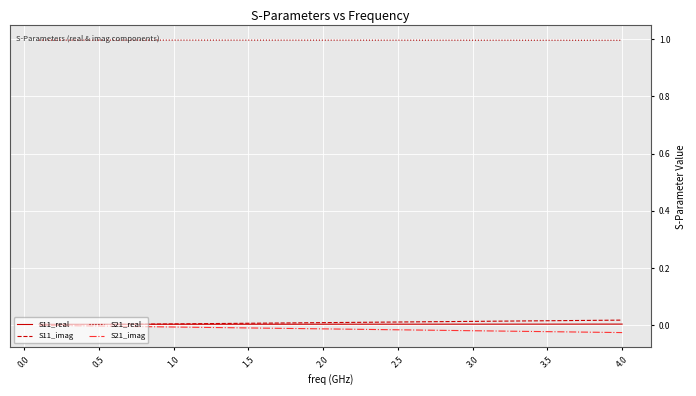

True or false: S11_imag and S21_real cross at least once.

False